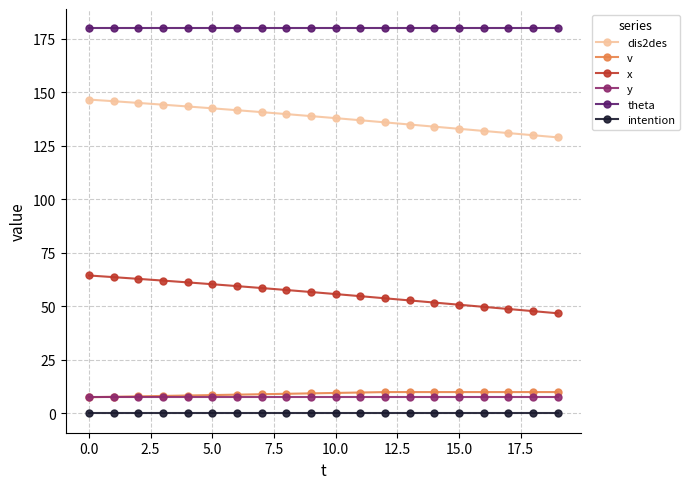

How many distinct data groups are displayed?

6